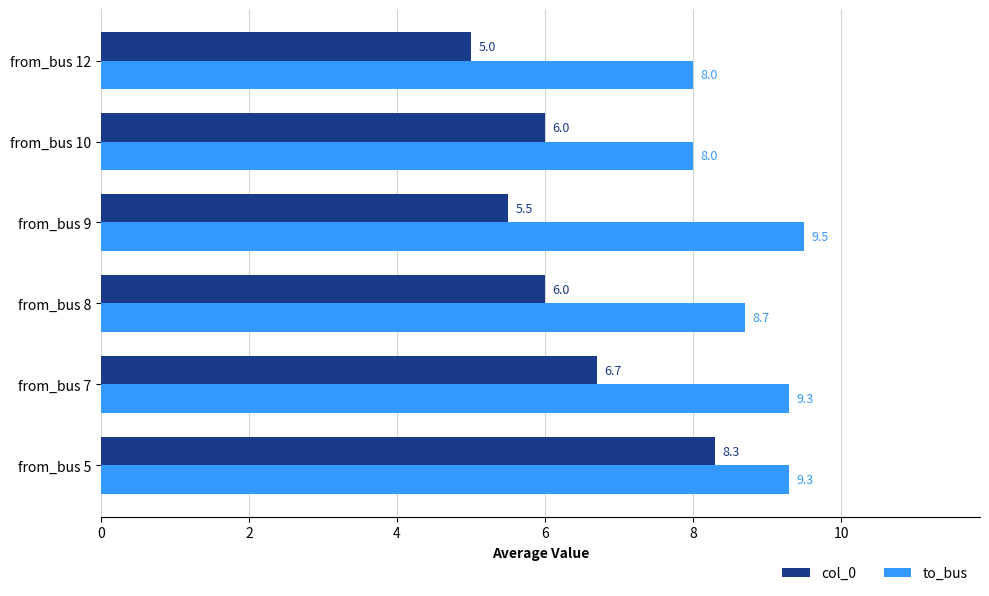

The col_0 series shows 6.7 at from_bus 7. True or false?

True